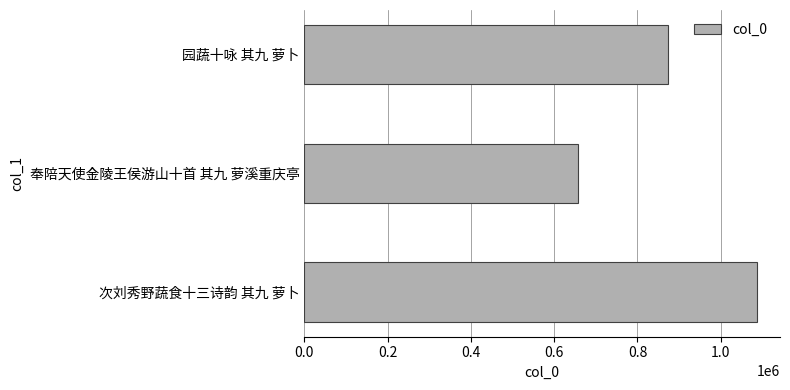

What is the sum of all values?

2617382